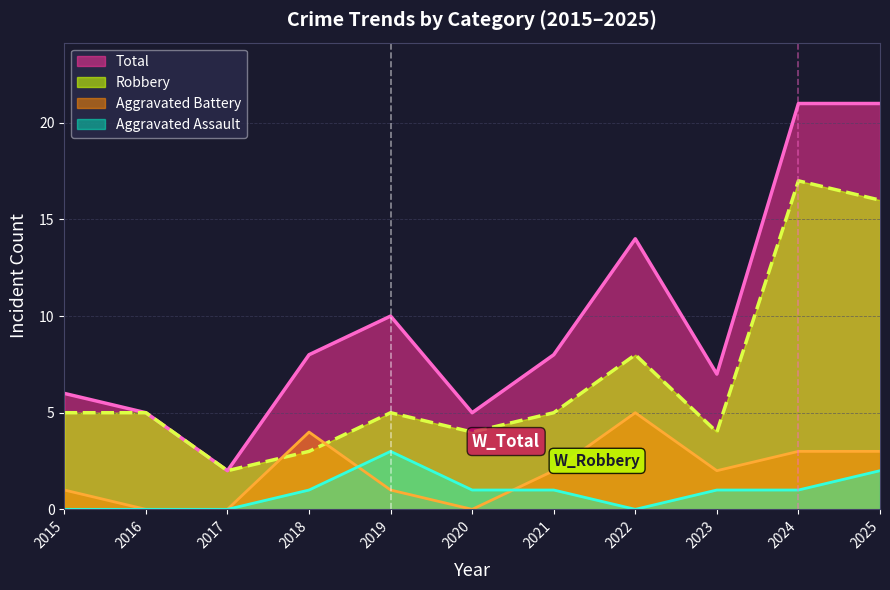

How many data points in Total are less than 8?

5